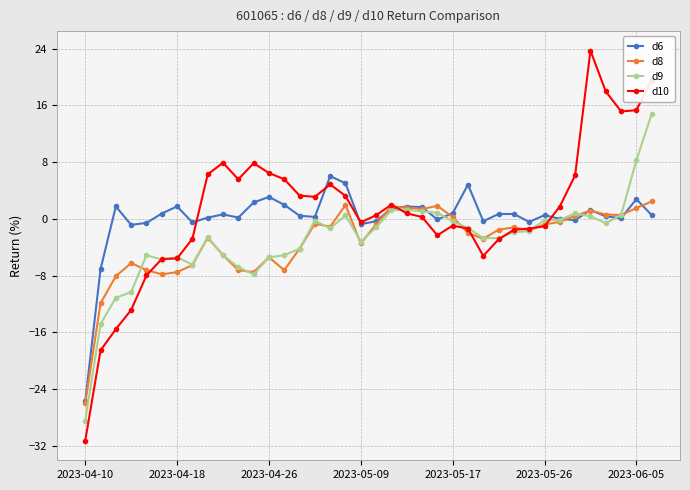

What is the value of the d6 point at the 21st from the left?

1.5